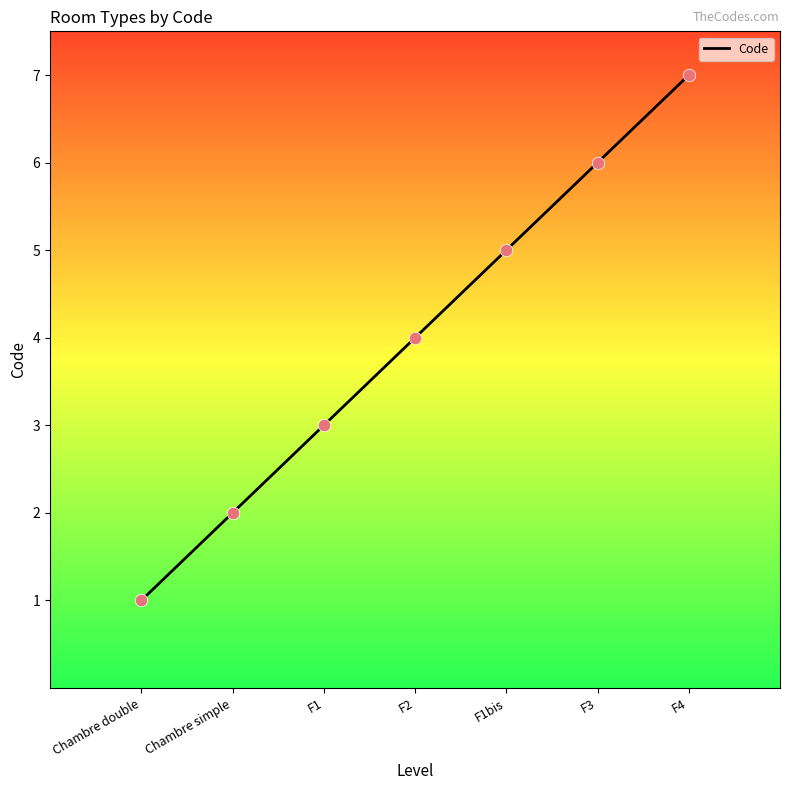

What is the ratio of the value at F2 to the value at Chambre simple?

2.0